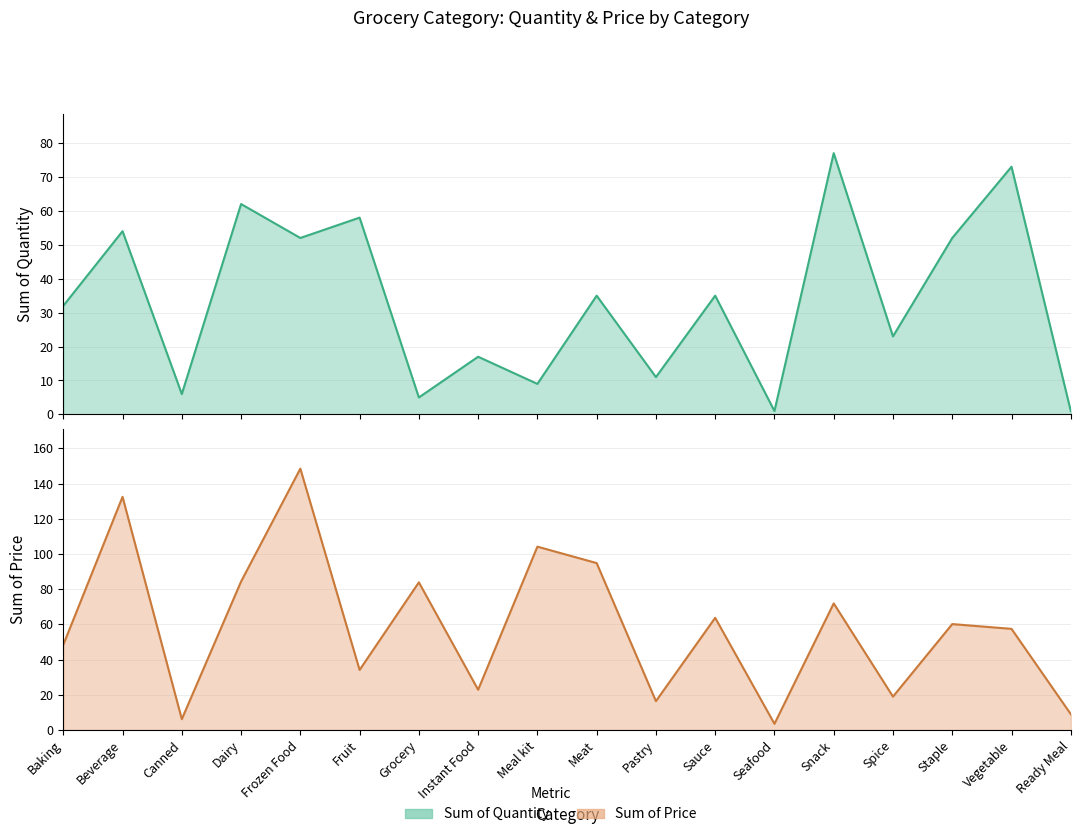

What position from the right is Snack?

5